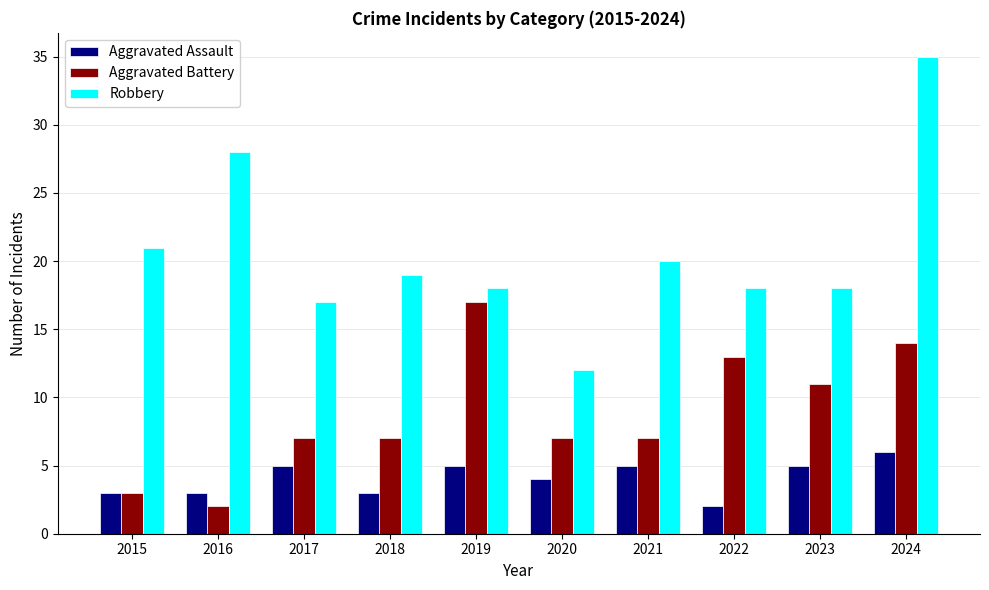

At 2021, list the series in order from largest to smallest.

Robbery, Aggravated Battery, Aggravated Assault